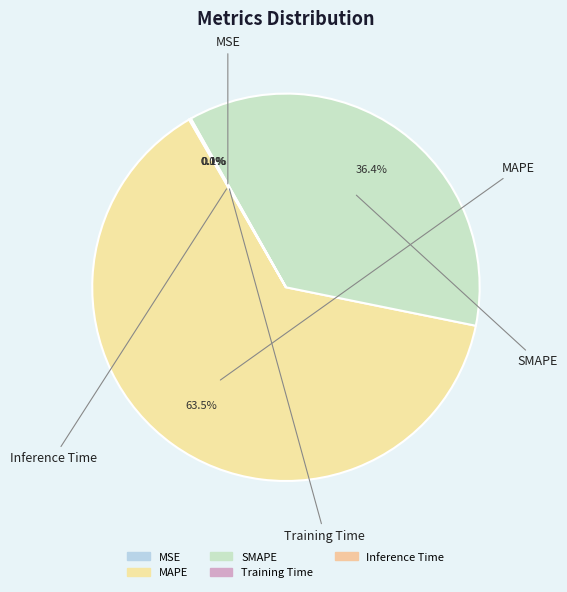

To the nearest percent, what is the difference between the SMAPE and MAPE slice percentages?

27%